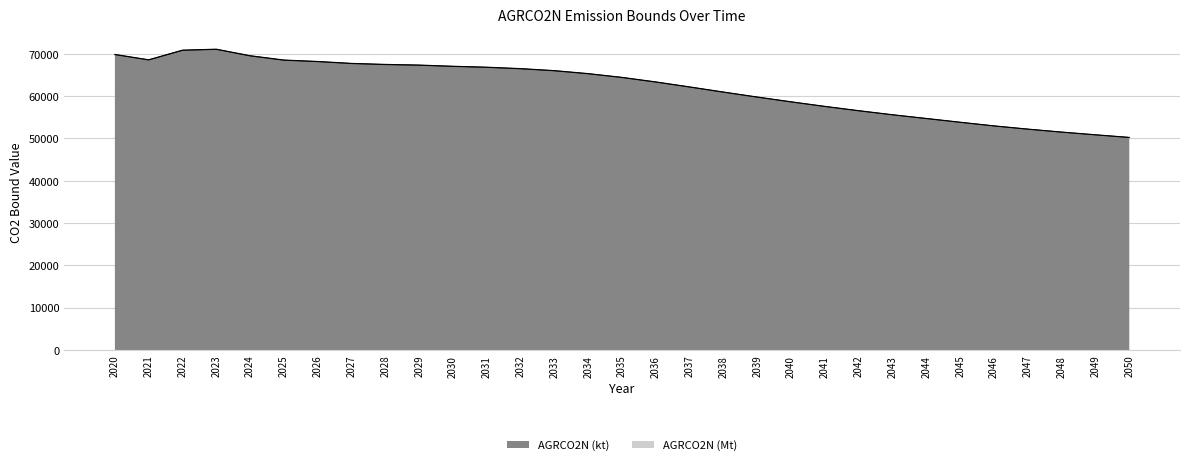

Which series has the widest spread of values?

AGRCO2N (Mt)